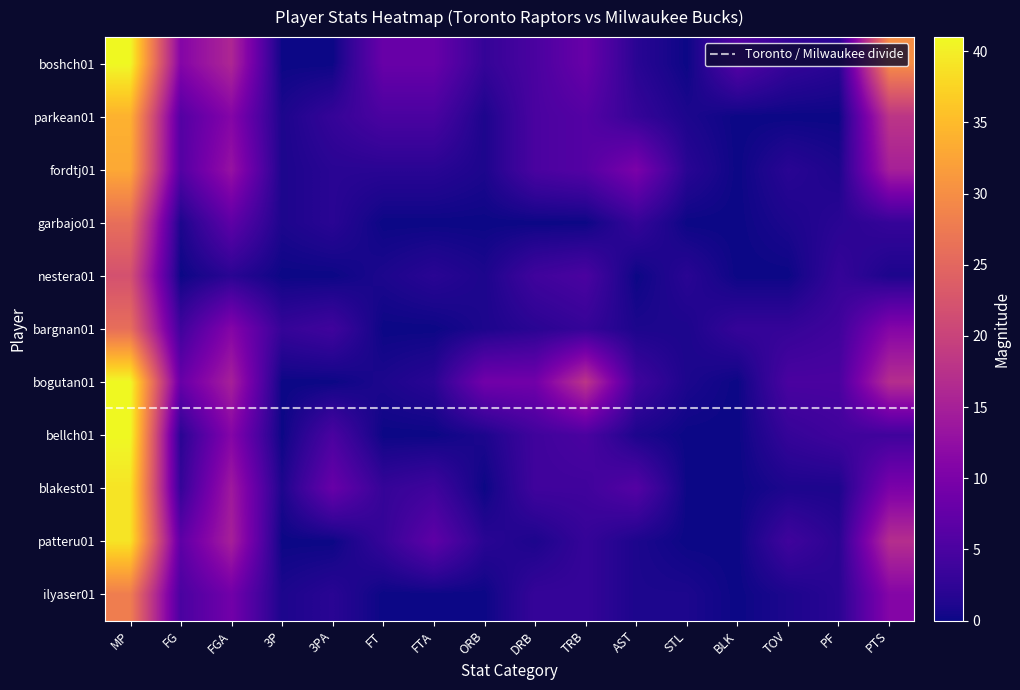

Is the value of bogutan01 at 3P greater than the value of patteru01 at MP?

No